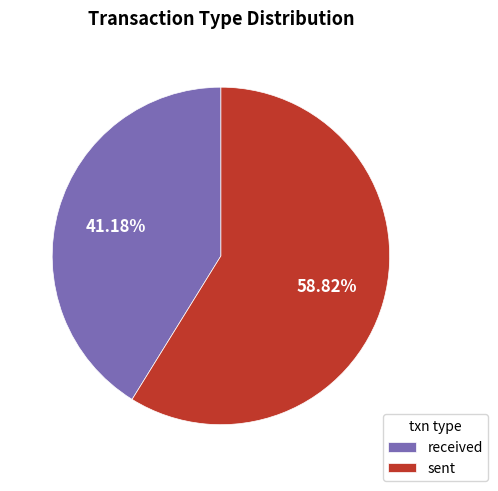

What portion of the pie excludes received?

58.8%